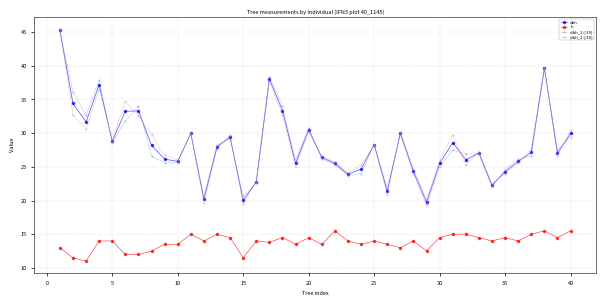

At how many categories does at least one series exceed 42?

1